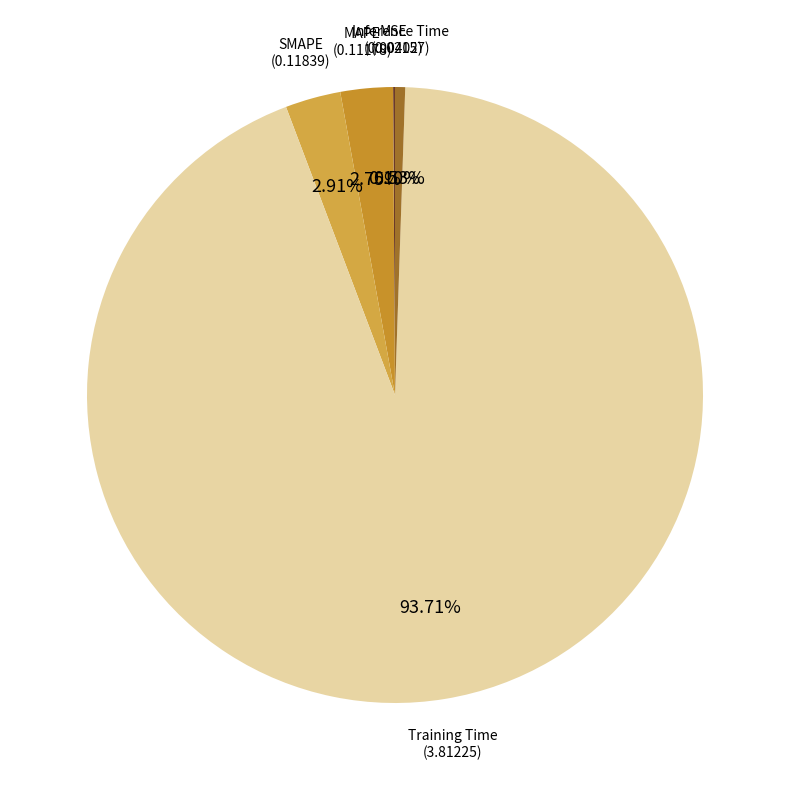

What is the majority slice?

Training Time